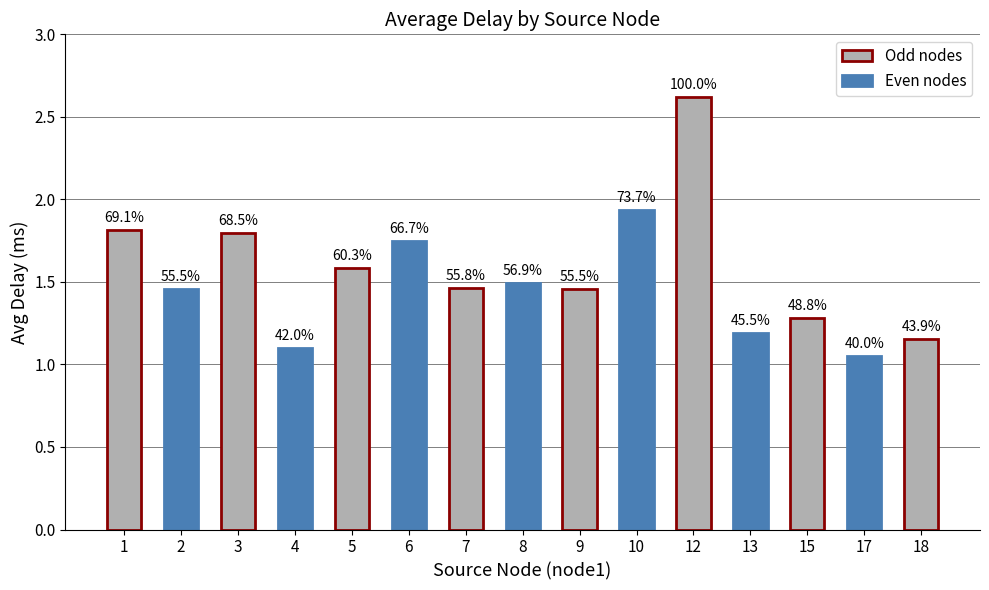

Are the bars horizontal?

No